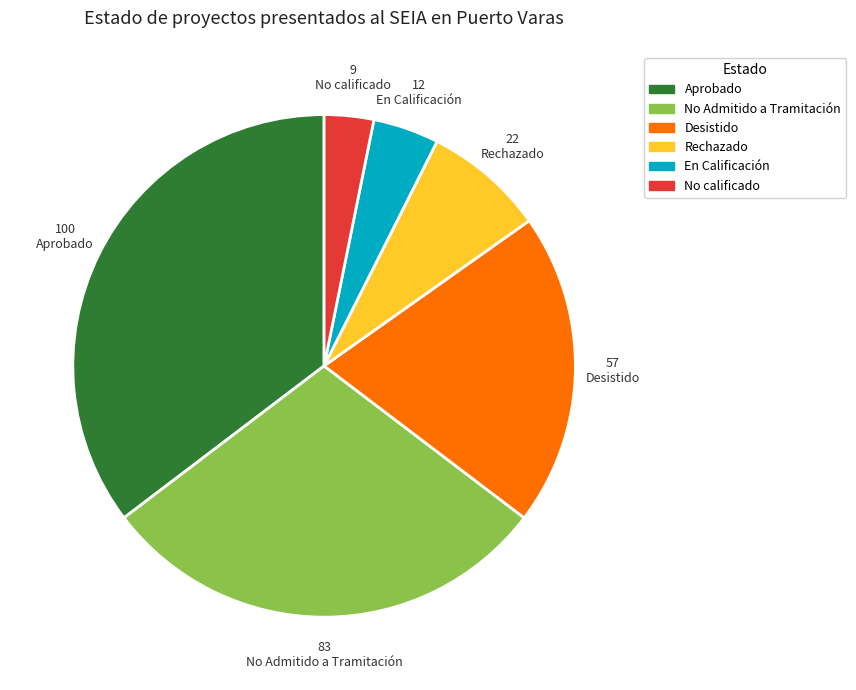

What is the largest slice in the pie chart?

Aprobado